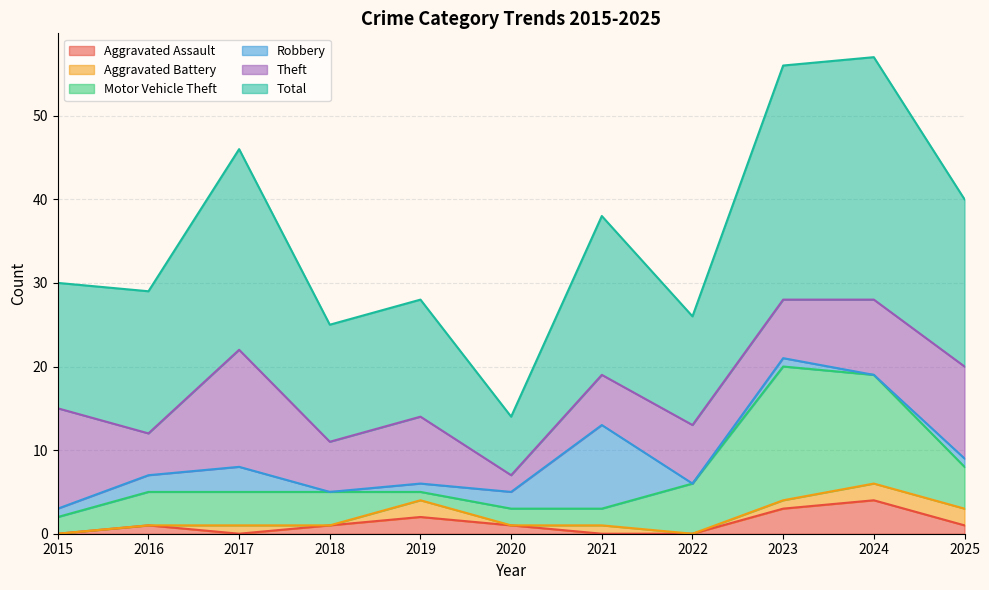

List the series in order of their peak value, highest first.

Total, Motor Vehicle Theft, Theft, Robbery, Aggravated Assault, Aggravated Battery